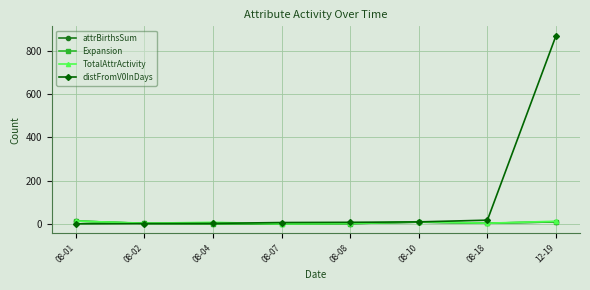

Which series has the largest total across all categories?

distFromV0InDays